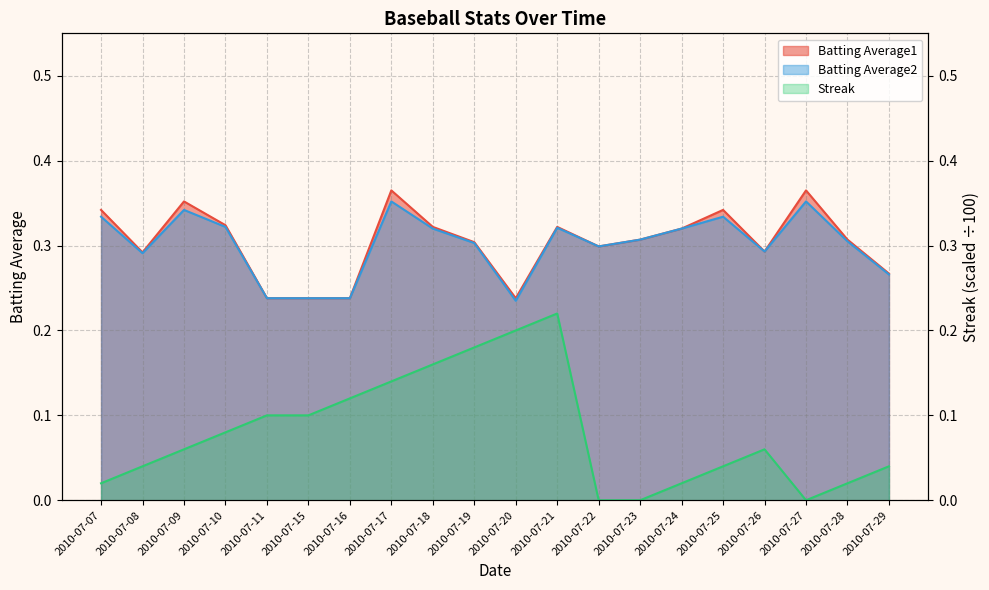

List the labels in order of Streak value, smallest first.

2010-07-22, 2010-07-23, 2010-07-27, 2010-07-07, 2010-07-24, 2010-07-28, 2010-07-08, 2010-07-25, 2010-07-29, 2010-07-09, 2010-07-26, 2010-07-10, 2010-07-11, 2010-07-15, 2010-07-16, 2010-07-17, 2010-07-18, 2010-07-19, 2010-07-20, 2010-07-21